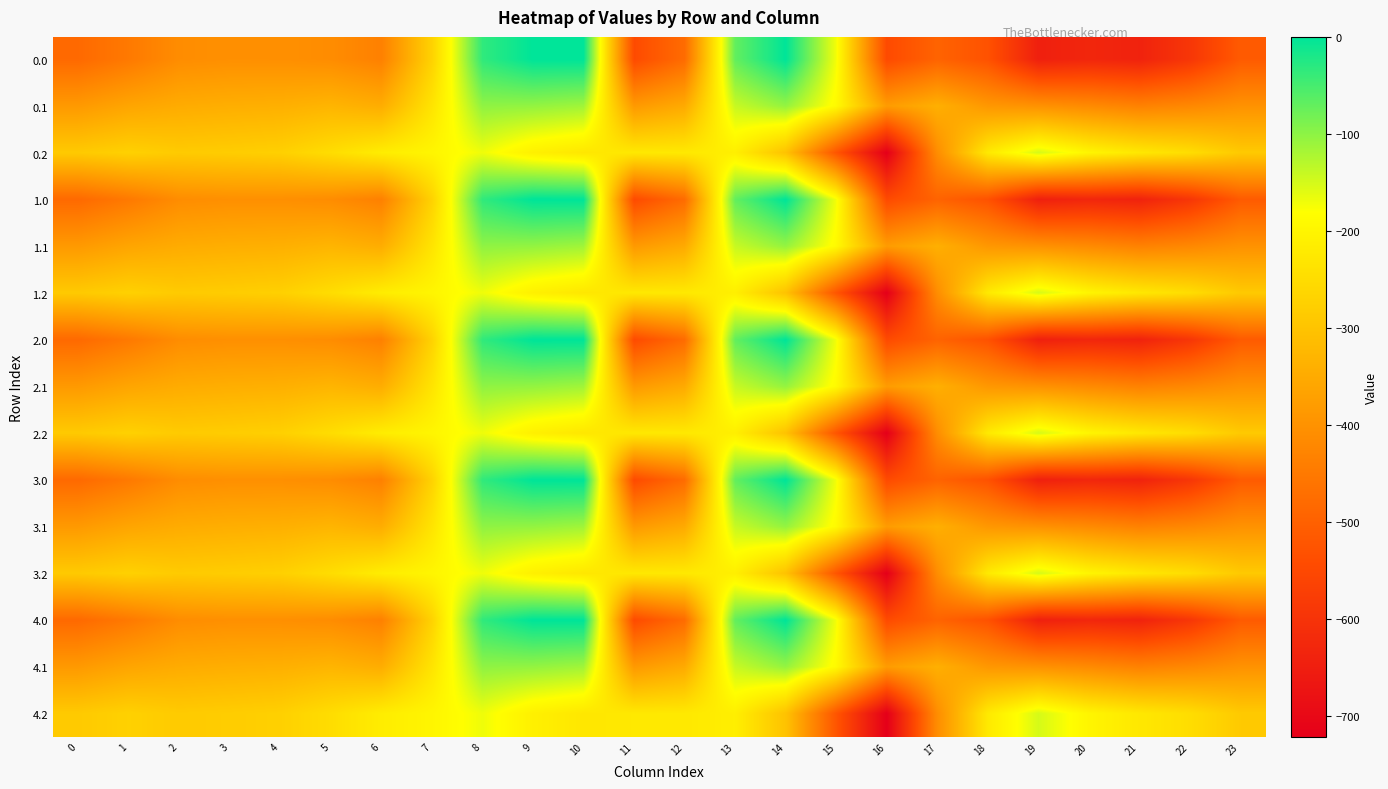

Reading left to right, transcribe all the data shown in this chart.

0.0: 0=-482.0	1=-449.5	2=-410.3	3=-404.4	4=-404.9	5=-410.8	6=-435.0	7=-270.7	8=-35.0	9=0.0	10=0.0	11=-544.3	12=-477.2	13=-70.2	14=-0.3	15=-172.8	16=-545.4	17=-493.8	18=-529.6	19=-644.5	20=-629.9	21=-638.4	22=-592.3	23=-511.3
0.1: 0=-384.6	1=-361.1	2=-347.9	3=-342.7	4=-339.6	5=-329.5	6=-345.2	7=-234.9	8=-102.3	9=-104.8	10=-114.0	11=-384.7	12=-350.8	13=-141.2	14=-105.5	15=-190.4	16=-380.5	17=-340.1	18=-388.5	19=-399.7	20=-414.5	21=-432.4	22=-419.9	23=-399.4
0.2: 0=-287.1	1=-272.7	2=-285.5	3=-281.0	4=-274.4	5=-248.1	6=-216.4	7=-199.0	8=-169.5	9=-209.6	10=-228.0	11=-225.2	12=-224.3	13=-212.2	14=-301.9	15=-522.2	16=-721.2	17=-409.5	18=-223.1	19=-151.1	20=-199.2	21=-226.4	22=-247.4	23=-287.5
1.0: 0=-482.0	1=-449.5	2=-410.3	3=-404.4	4=-404.9	5=-410.8	6=-435.0	7=-270.7	8=-35.0	9=0.0	10=0.0	11=-544.3	12=-477.2	13=-70.2	14=-0.3	15=-172.8	16=-545.4	17=-493.8	18=-529.6	19=-644.5	20=-629.9	21=-638.4	22=-592.3	23=-511.3
1.1: 0=-384.6	1=-361.1	2=-347.9	3=-342.7	4=-339.6	5=-329.5	6=-345.2	7=-234.9	8=-102.3	9=-104.8	10=-114.0	11=-384.7	12=-350.8	13=-141.2	14=-105.5	15=-190.4	16=-380.5	17=-340.1	18=-388.5	19=-399.7	20=-414.5	21=-432.4	22=-419.9	23=-399.4
1.2: 0=-287.1	1=-272.7	2=-285.5	3=-281.0	4=-274.4	5=-248.1	6=-216.4	7=-199.0	8=-169.5	9=-209.6	10=-228.0	11=-225.2	12=-224.3	13=-212.2	14=-301.9	15=-522.2	16=-721.2	17=-409.5	18=-223.1	19=-151.1	20=-199.2	21=-226.4	22=-247.4	23=-287.5
2.0: 0=-482.0	1=-449.5	2=-410.3	3=-404.4	4=-404.9	5=-410.8	6=-435.0	7=-270.7	8=-35.0	9=0.0	10=0.0	11=-544.3	12=-477.2	13=-70.2	14=-0.3	15=-172.8	16=-545.4	17=-493.8	18=-529.6	19=-644.5	20=-629.9	21=-638.4	22=-592.3	23=-511.3
2.1: 0=-384.6	1=-361.1	2=-347.9	3=-342.7	4=-339.6	5=-329.5	6=-345.2	7=-234.9	8=-102.3	9=-104.8	10=-114.0	11=-384.7	12=-350.8	13=-141.2	14=-105.5	15=-190.4	16=-380.5	17=-340.1	18=-388.5	19=-399.7	20=-414.5	21=-432.4	22=-419.9	23=-399.4
2.2: 0=-287.1	1=-272.7	2=-285.5	3=-281.0	4=-274.4	5=-248.1	6=-216.4	7=-199.0	8=-169.5	9=-209.6	10=-228.0	11=-225.2	12=-224.3	13=-212.2	14=-301.9	15=-522.2	16=-721.2	17=-409.5	18=-223.1	19=-151.1	20=-199.2	21=-226.4	22=-247.4	23=-287.5
3.0: 0=-482.0	1=-449.5	2=-410.3	3=-404.4	4=-404.9	5=-410.8	6=-435.0	7=-270.7	8=-35.0	9=0.0	10=0.0	11=-544.3	12=-477.2	13=-70.2	14=-0.3	15=-172.8	16=-545.4	17=-493.8	18=-529.6	19=-644.5	20=-629.9	21=-638.4	22=-592.3	23=-511.3
3.1: 0=-384.6	1=-361.1	2=-347.9	3=-342.7	4=-339.6	5=-329.5	6=-345.2	7=-234.9	8=-102.3	9=-104.8	10=-114.0	11=-384.7	12=-350.8	13=-141.2	14=-105.5	15=-190.4	16=-380.5	17=-340.1	18=-388.5	19=-399.7	20=-414.5	21=-432.4	22=-419.9	23=-399.4
3.2: 0=-287.1	1=-272.7	2=-285.5	3=-281.0	4=-274.4	5=-248.1	6=-216.4	7=-199.0	8=-169.5	9=-209.6	10=-228.0	11=-225.2	12=-224.3	13=-212.2	14=-301.9	15=-522.2	16=-721.2	17=-409.5	18=-223.1	19=-151.1	20=-199.2	21=-226.4	22=-247.4	23=-287.5
4.0: 0=-482.0	1=-449.5	2=-410.3	3=-404.4	4=-404.9	5=-410.8	6=-435.0	7=-270.7	8=-35.0	9=0.0	10=0.0	11=-544.3	12=-477.2	13=-70.2	14=-0.3	15=-172.8	16=-545.4	17=-493.8	18=-529.6	19=-644.5	20=-629.9	21=-638.4	22=-592.3	23=-511.3
4.1: 0=-384.6	1=-361.1	2=-347.9	3=-342.7	4=-339.6	5=-329.5	6=-345.2	7=-234.9	8=-102.3	9=-104.8	10=-114.0	11=-384.7	12=-350.8	13=-141.2	14=-105.5	15=-190.4	16=-380.5	17=-340.1	18=-388.5	19=-399.7	20=-414.5	21=-432.4	22=-419.9	23=-399.4
4.2: 0=-287.1	1=-272.7	2=-285.5	3=-281.0	4=-274.4	5=-248.1	6=-216.4	7=-199.0	8=-169.5	9=-209.6	10=-228.0	11=-225.2	12=-224.3	13=-212.2	14=-301.9	15=-522.2	16=-721.2	17=-409.5	18=-223.1	19=-151.1	20=-199.2	21=-226.4	22=-247.4	23=-287.5